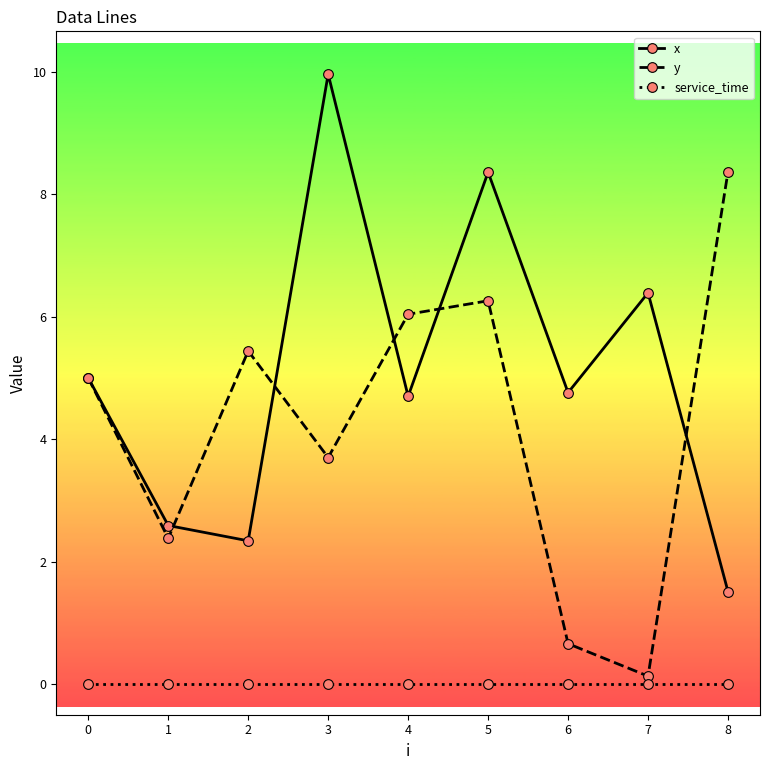

How many lines are shown in the chart?

3